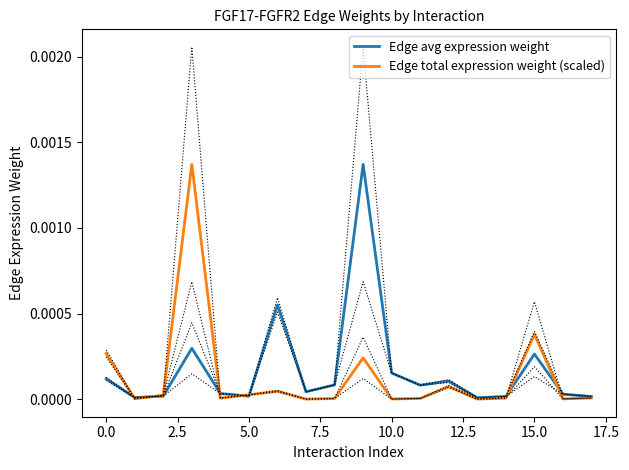

Is the value of Edge total expression weight (scaled) at 2.5 greater than the value of Edge avg expression weight at 10.0?

Yes